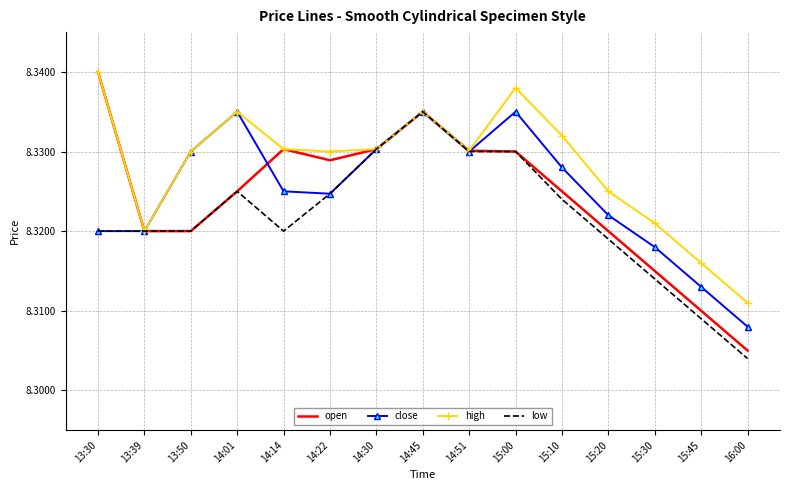

At which category does the chart reach its peak across all series?

13:30